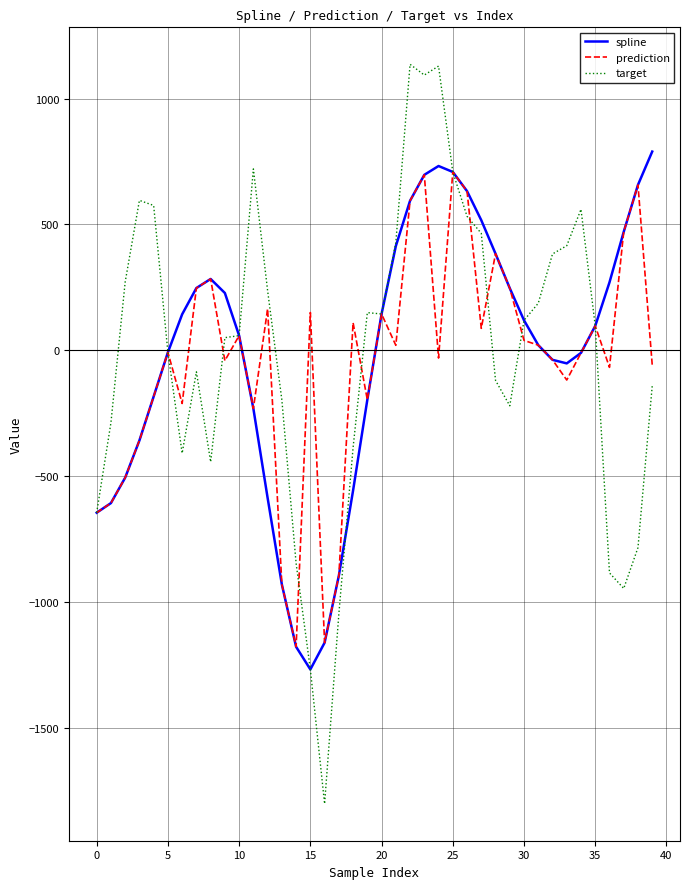

How many series are shown in this chart?

3